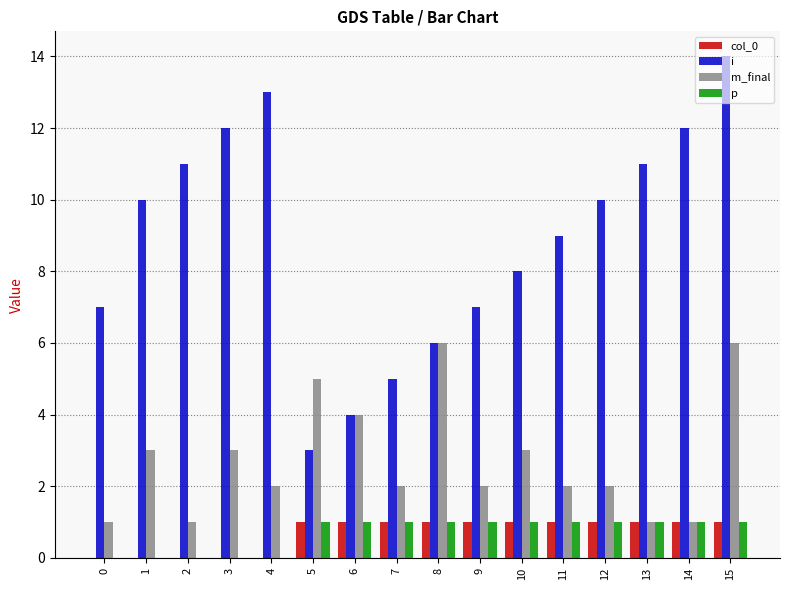

Reading left to right, extract all data points from this chart.

col_0: 0=0	1=0	2=0	3=0	4=0	5=1	6=1	7=1	8=1	9=1	10=1	11=1	12=1	13=1	14=1	15=1
i: 0=7	1=10	2=11	3=12	4=13	5=3	6=4	7=5	8=6	9=7	10=8	11=9	12=10	13=11	14=12	15=14
m_final: 0=1	1=3	2=1	3=3	4=2	5=5	6=4	7=2	8=6	9=2	10=3	11=2	12=2	13=1	14=1	15=6
p: 0=0	1=0	2=0	3=0	4=0	5=1	6=1	7=1	8=1	9=1	10=1	11=1	12=1	13=1	14=1	15=1